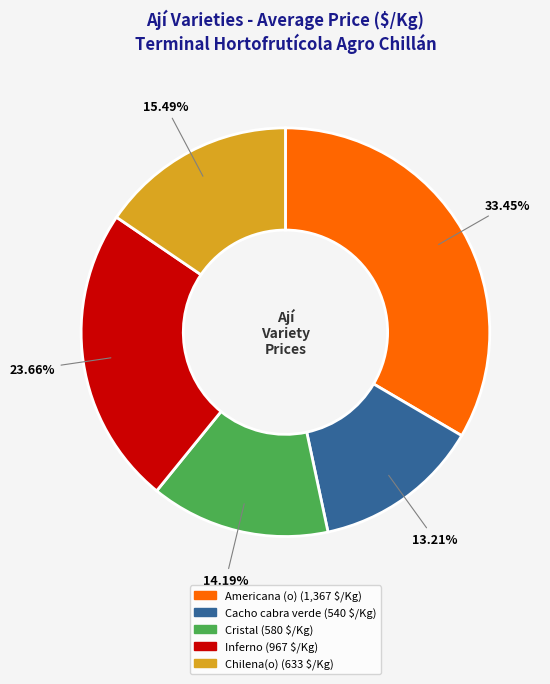

How many slices are in this pie chart?

5